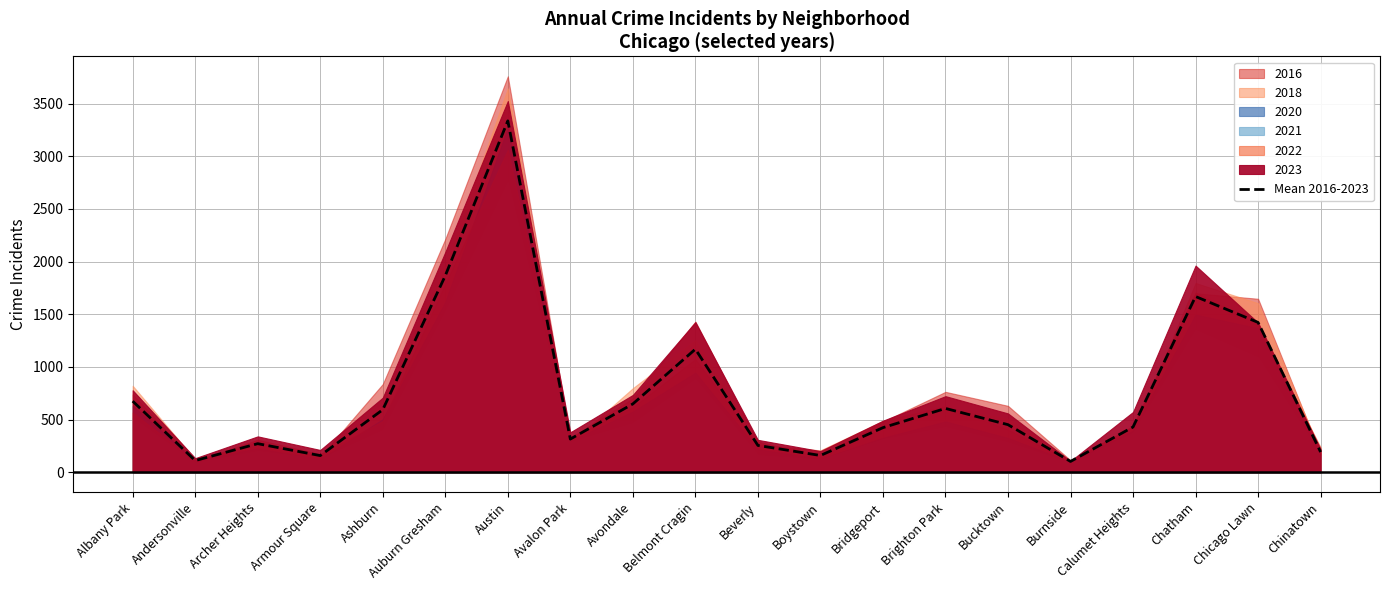

True or false: the data shows 1044.9 at Ashburn.

False